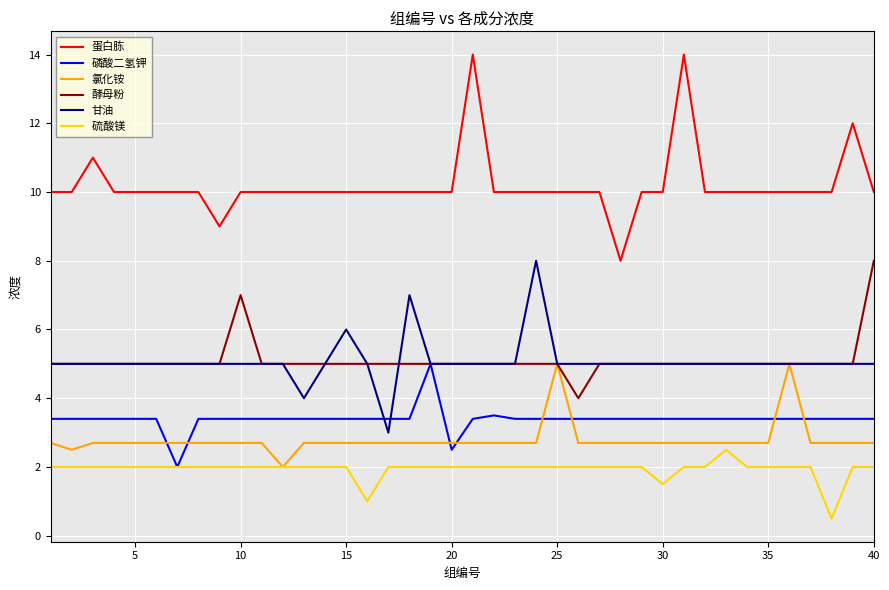

What is the greatest value displayed?

14.0